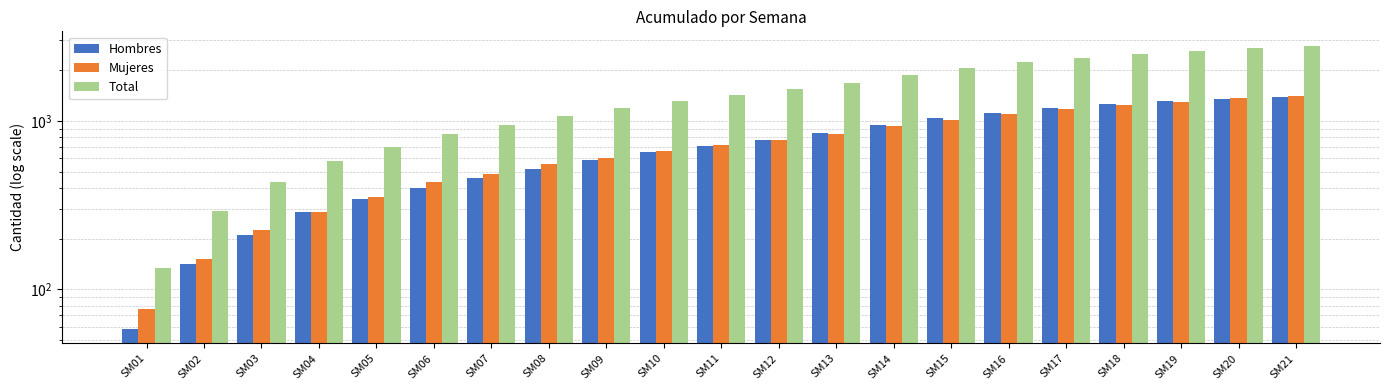

List the series in order of their peak value, lowest first.

Hombres, Mujeres, Total